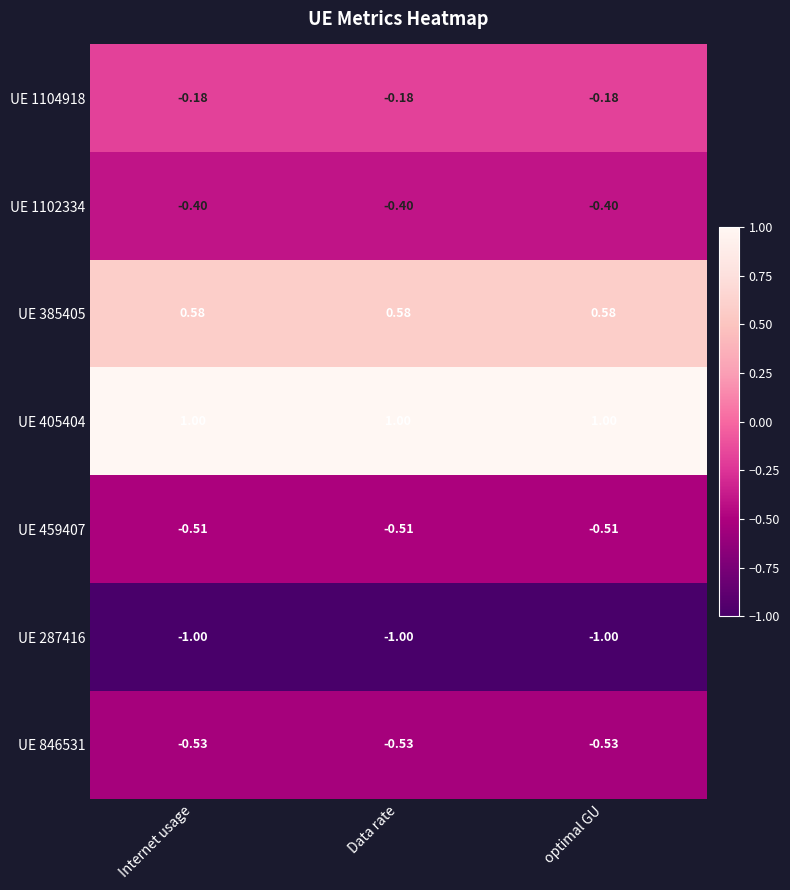

At which label is UE 287416 closest to -1?

Internet usage